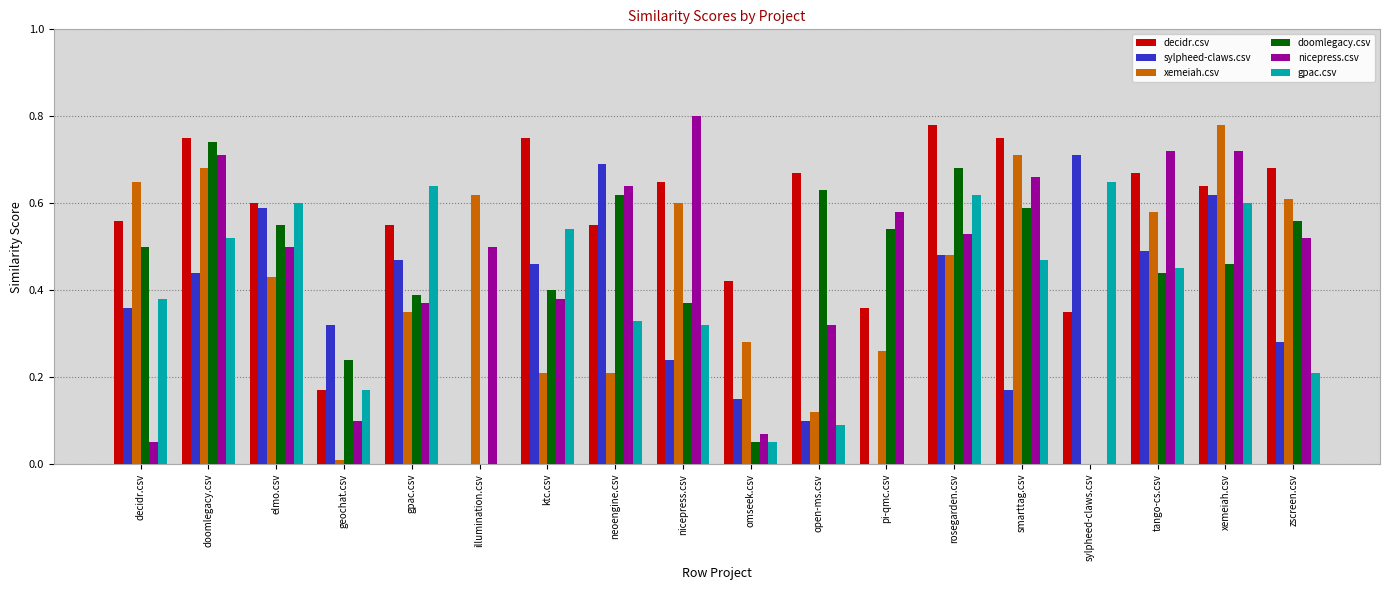

Which category has the highest value across all series?

nicepress.csv